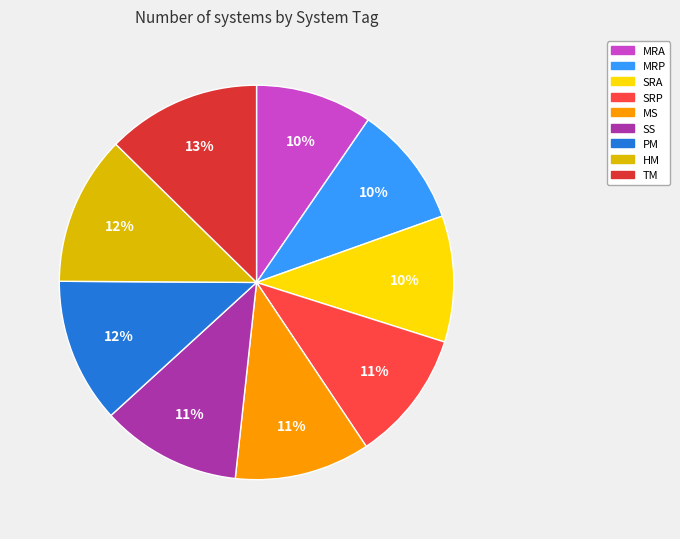

Count the number of slices in the pie.

9